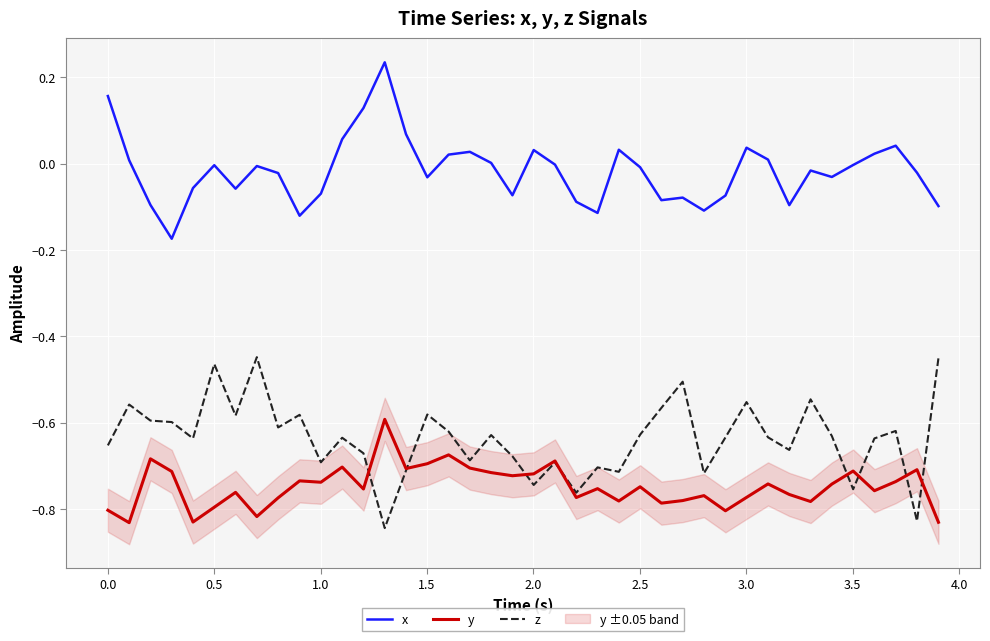

True or false: y and x cross at least once.

False